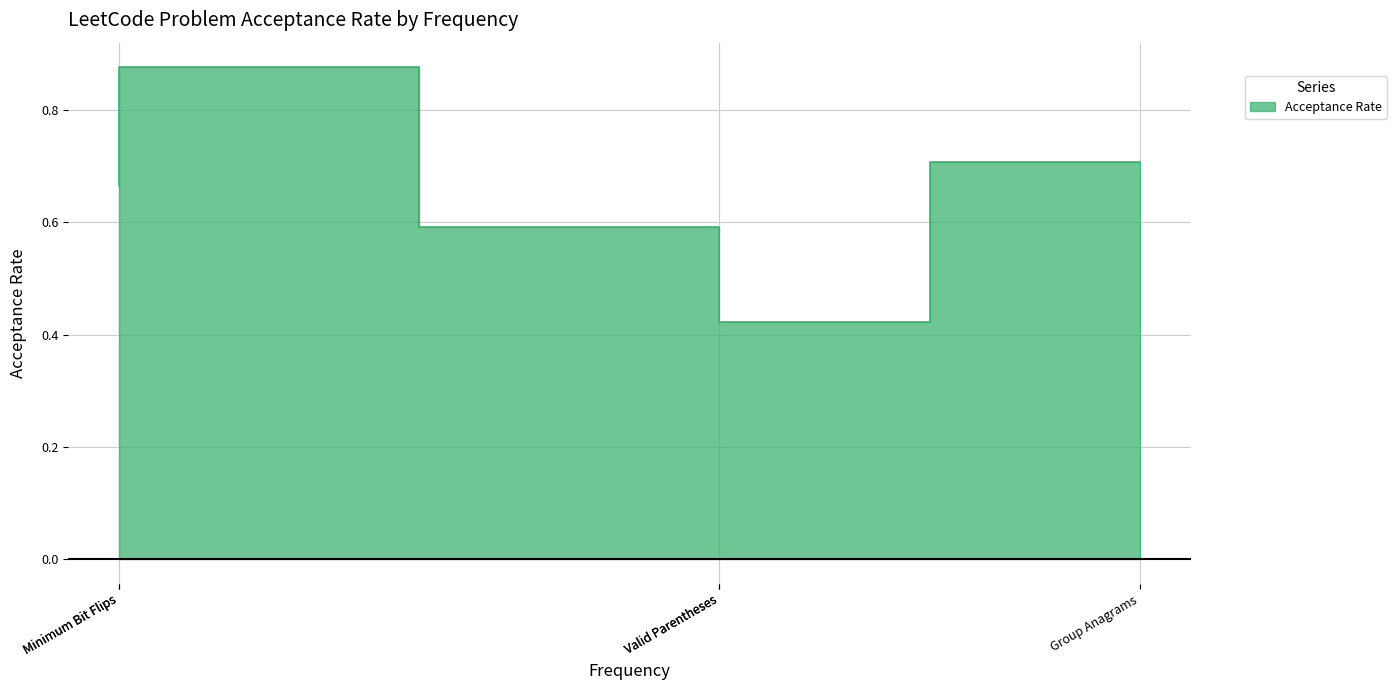

Where is the data nearest to the value 0?

Valid Parentheses